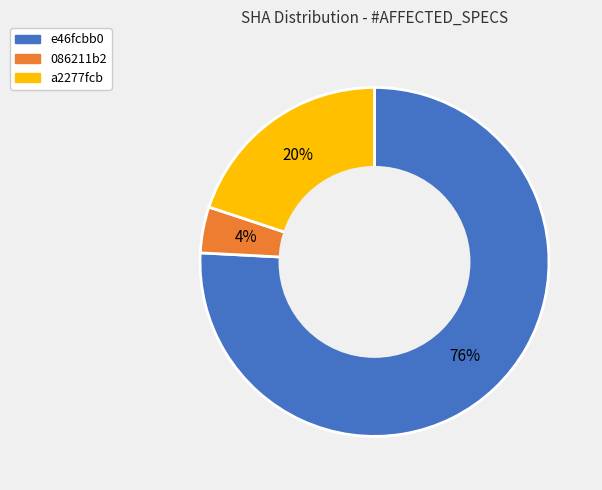

To the nearest percent, what is the difference between the largest and smallest slice percentages?

72%